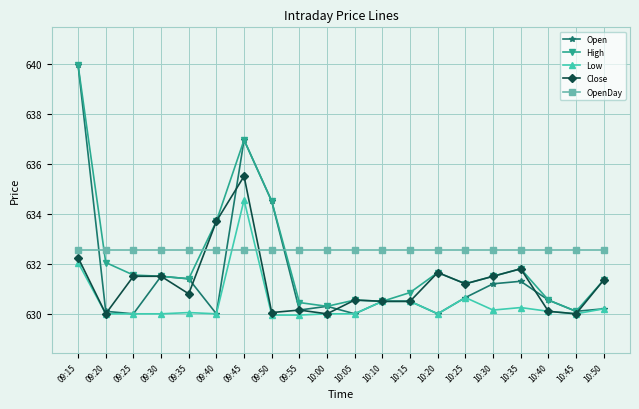

The OpenDay series shows 239.1 at 10:50. True or false?

False